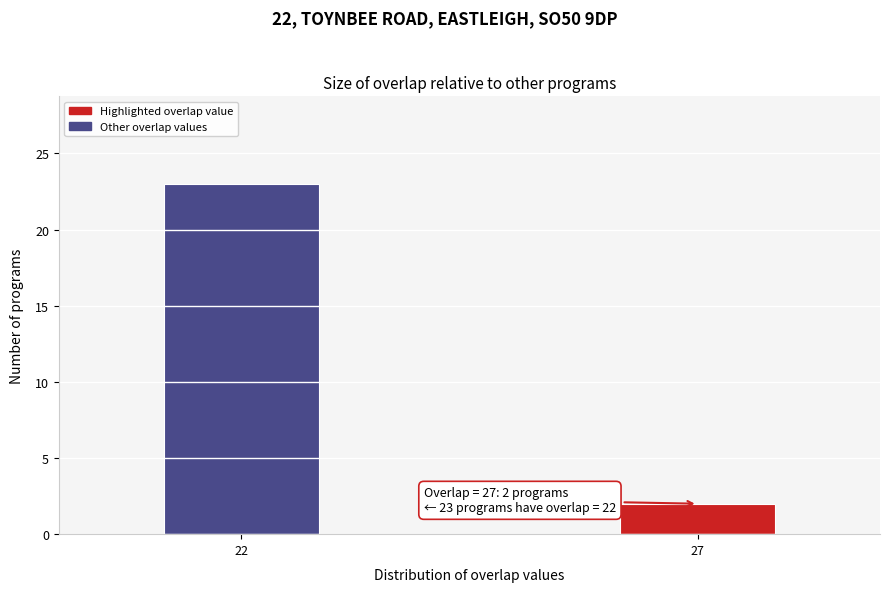

Reading left to right, what are all the values shown in this chart?

23	2